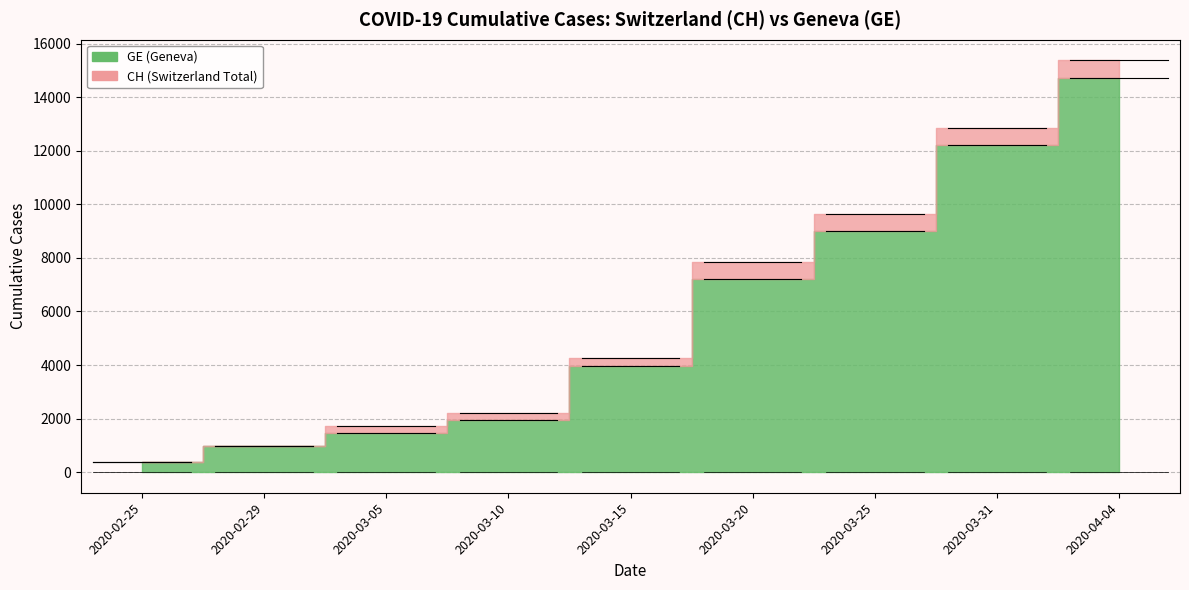

Is it true that CH equals 4043 at 2020-03-20?

False